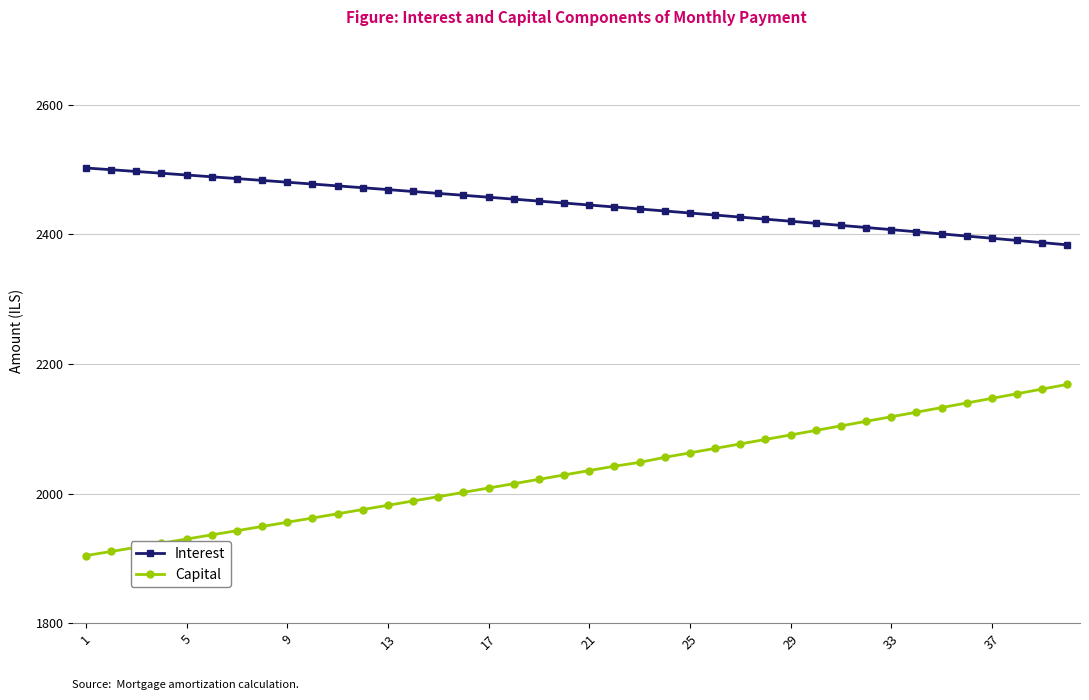

What is the minimum value for Capital?

1904.3